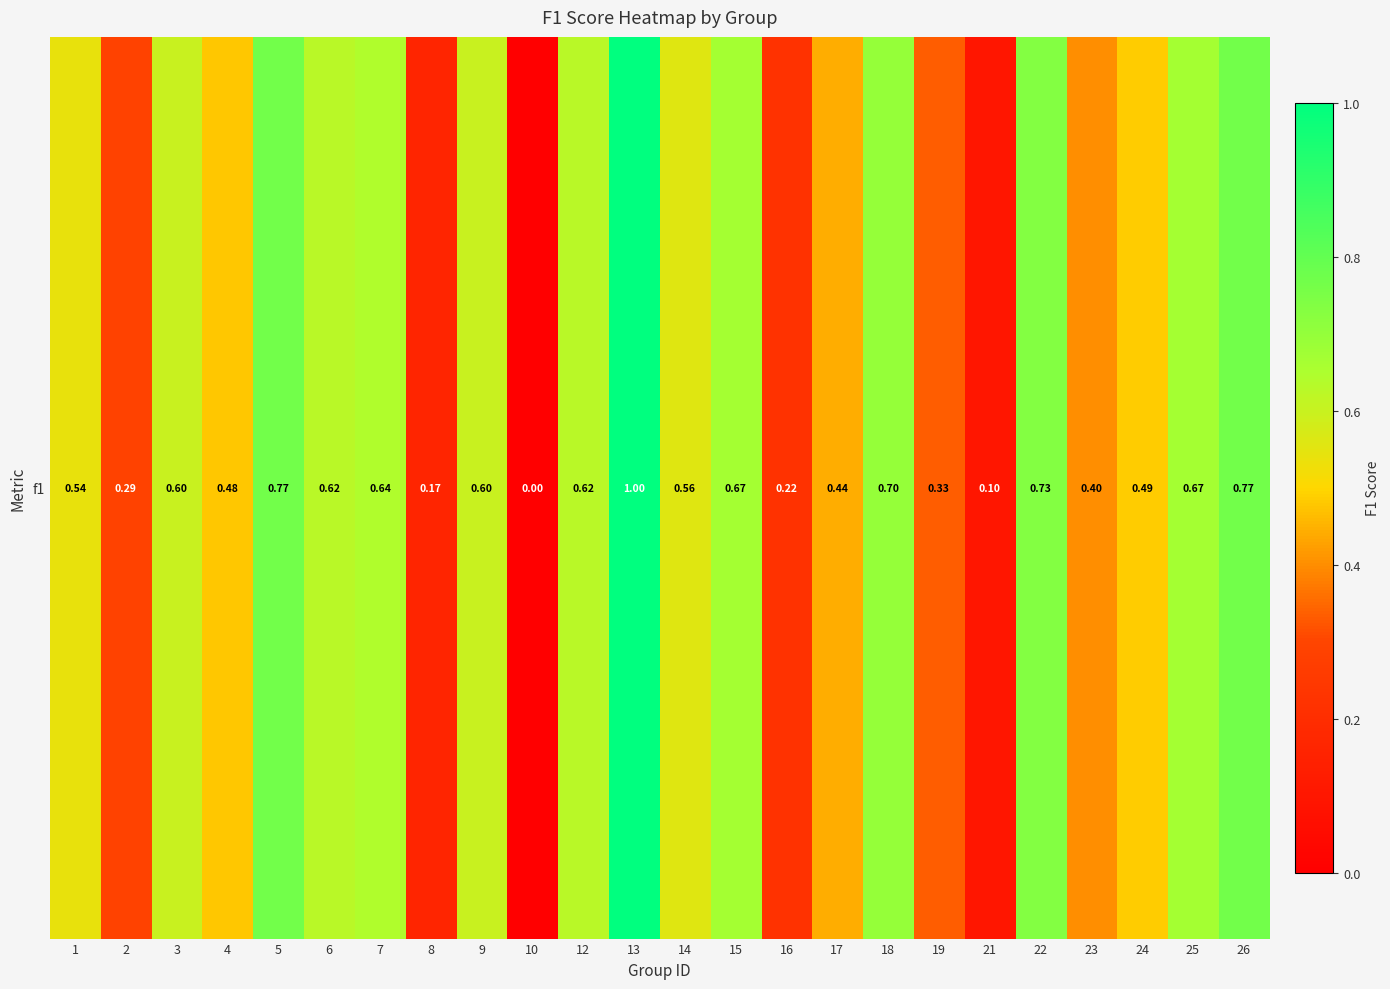

Rank the categories by value from lowest to highest.

10, 21, 8, 16, 2, 19, 23, 17, 4, 24, 1, 14, 3, 9, 6, 12, 7, 15, 25, 18, 22, 26, 5, 13